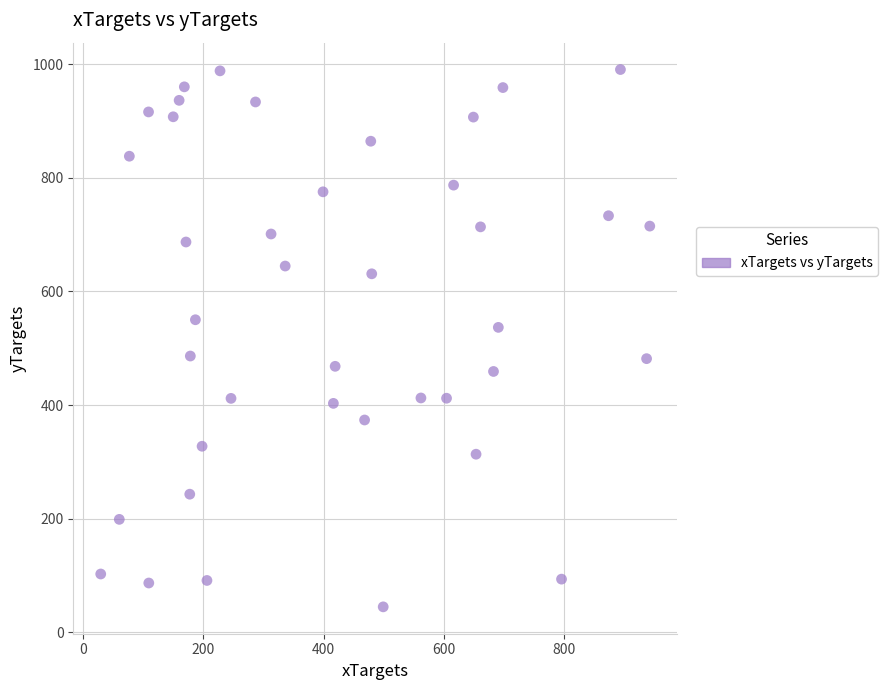

What is the range of X values (max minus min)?

912.8